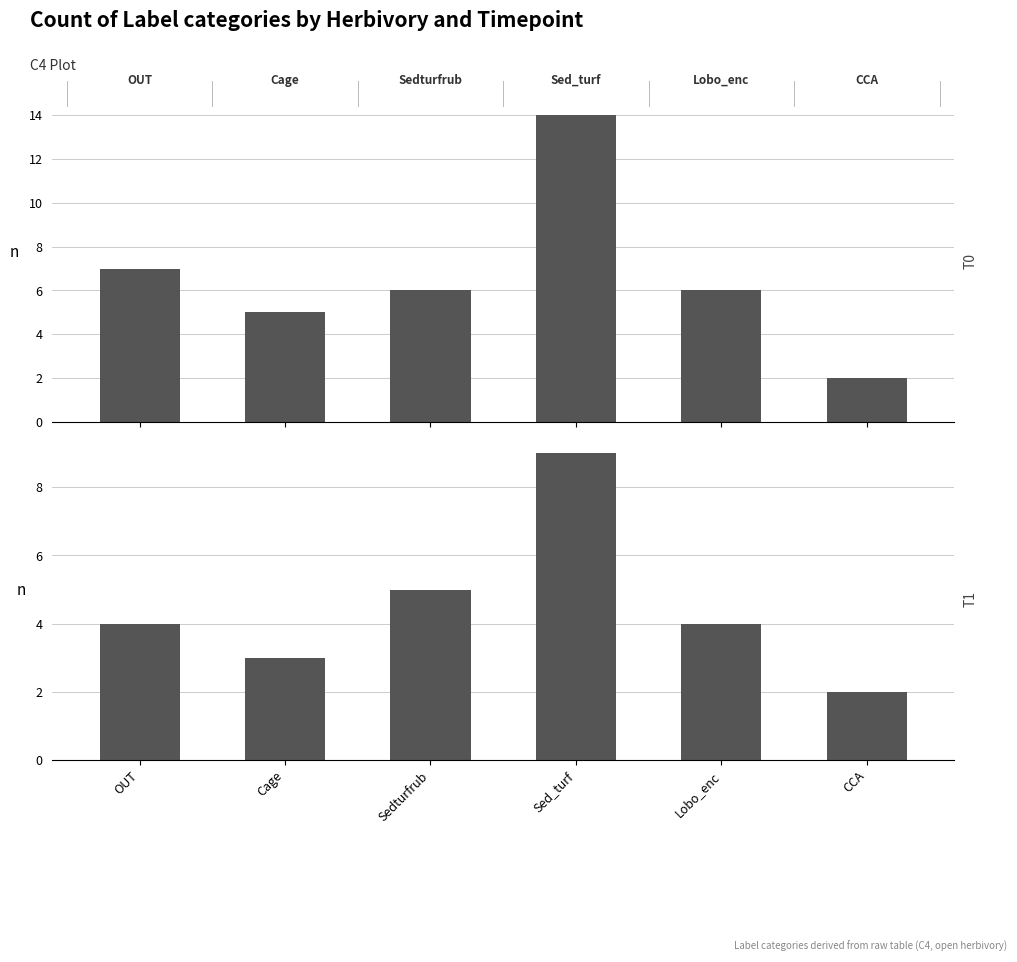

At which label does T1 first exceed 4?

Sedturfrub